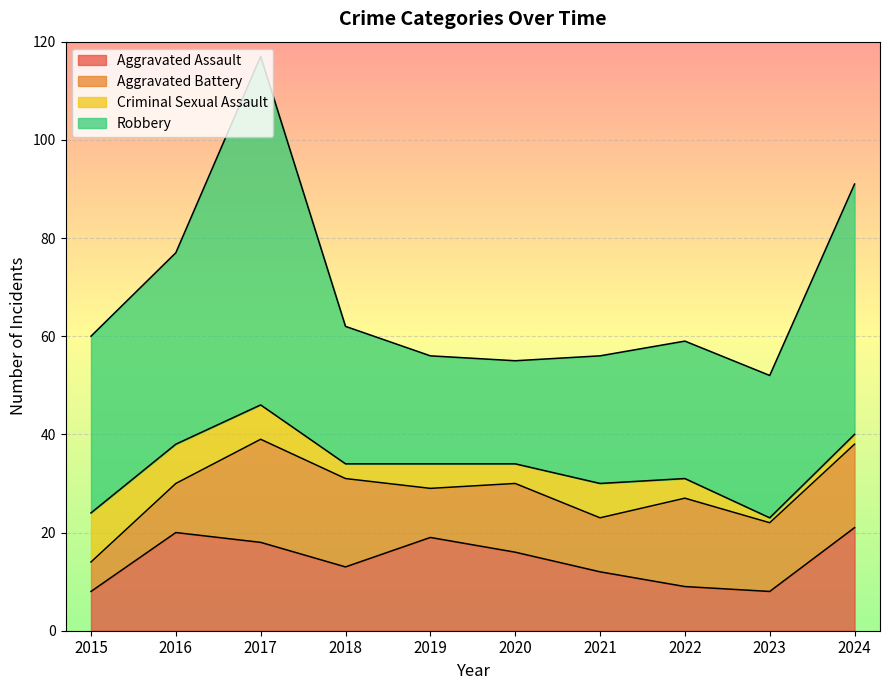

How many distinct data groups are displayed?

4